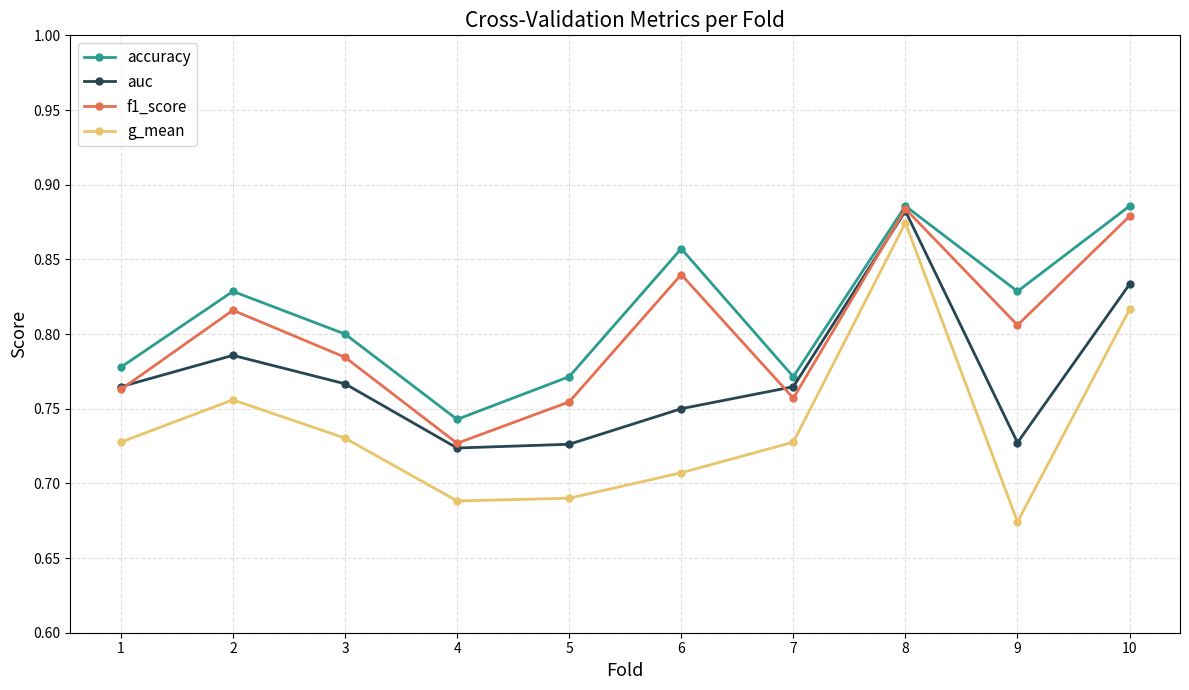

The accuracy series shows 0.6 at 8. True or false?

False